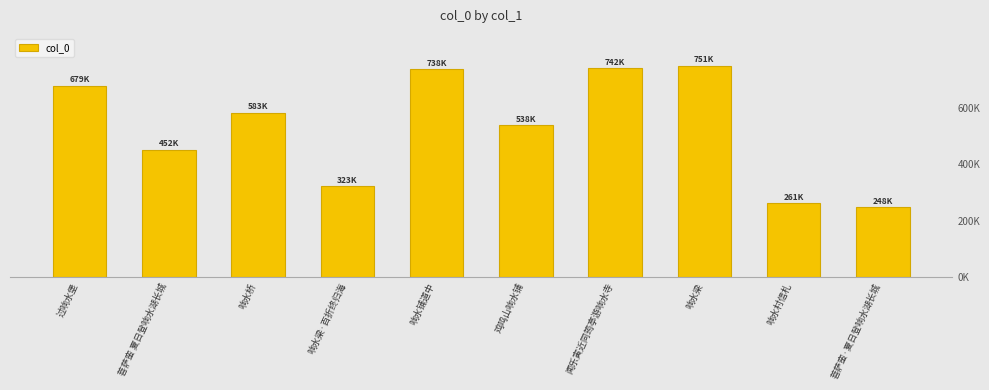

Rank the categories by value from highest to lowest.

响水梁, 闻乐寅近同筠亭游响水寺, 响水铺道中, 过响水堡, 响水桥, 鸡鸣山响水铺, 菩萨蛮 夏日登响水湖长城, 响水梁·百折终归海, 响水村信札, 菩萨蛮·夏日登响水湖长城